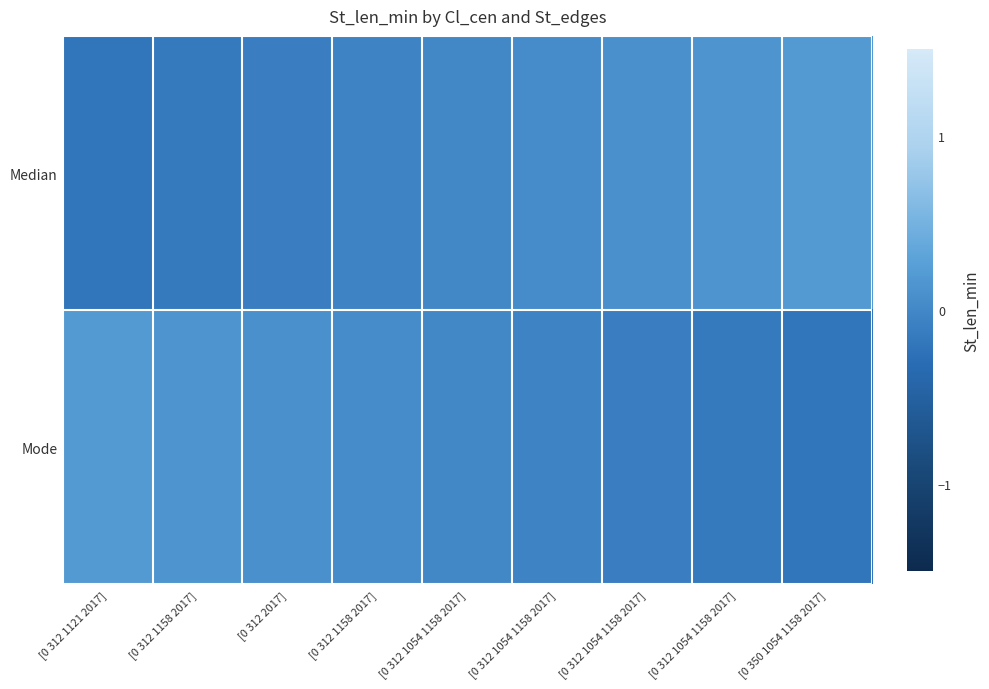

What is the greatest value displayed?

0.2